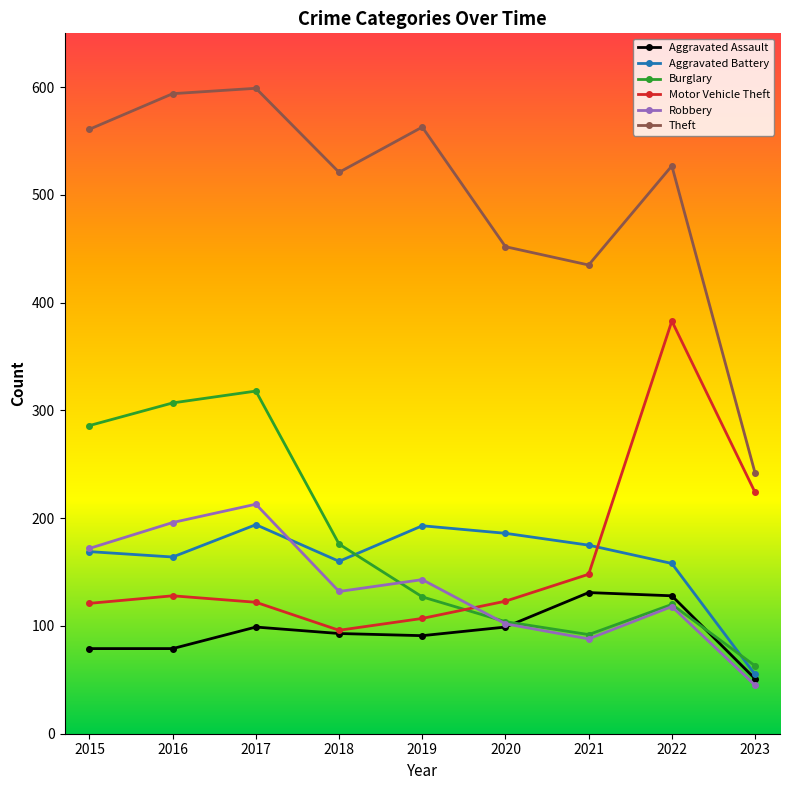

Count the number of categories in the chart.

9